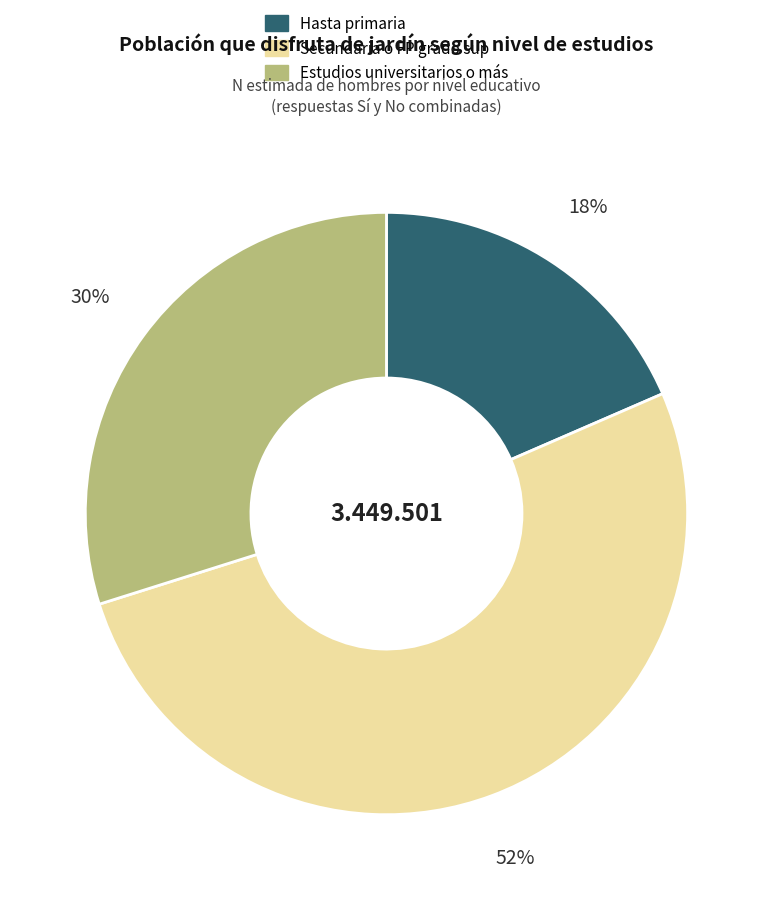

To the nearest percent, what is the average slice percentage?

33%